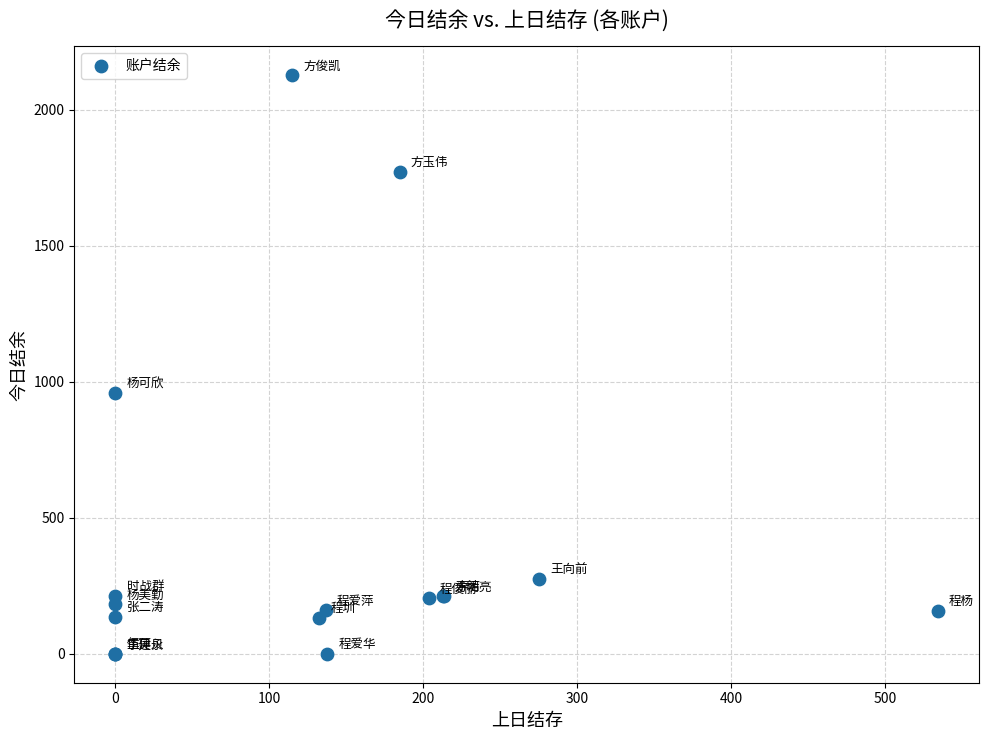

What Y value in the scatter plot is closest to 1063?

958.1